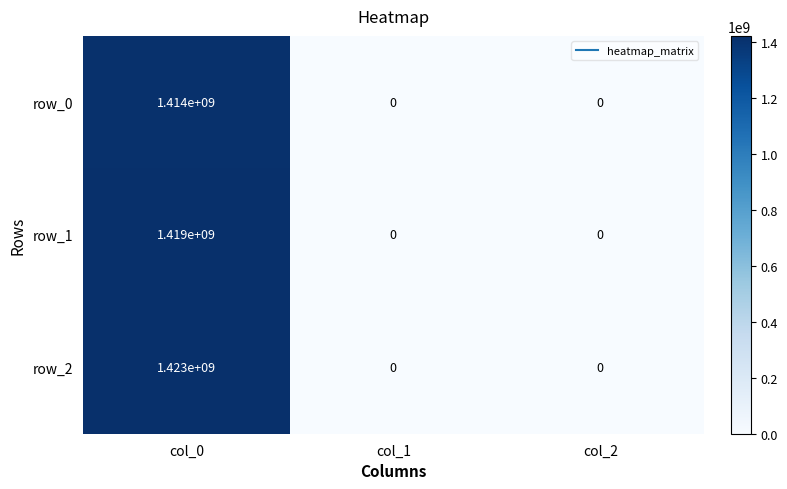

How many positive values does the row_1 series have?

1